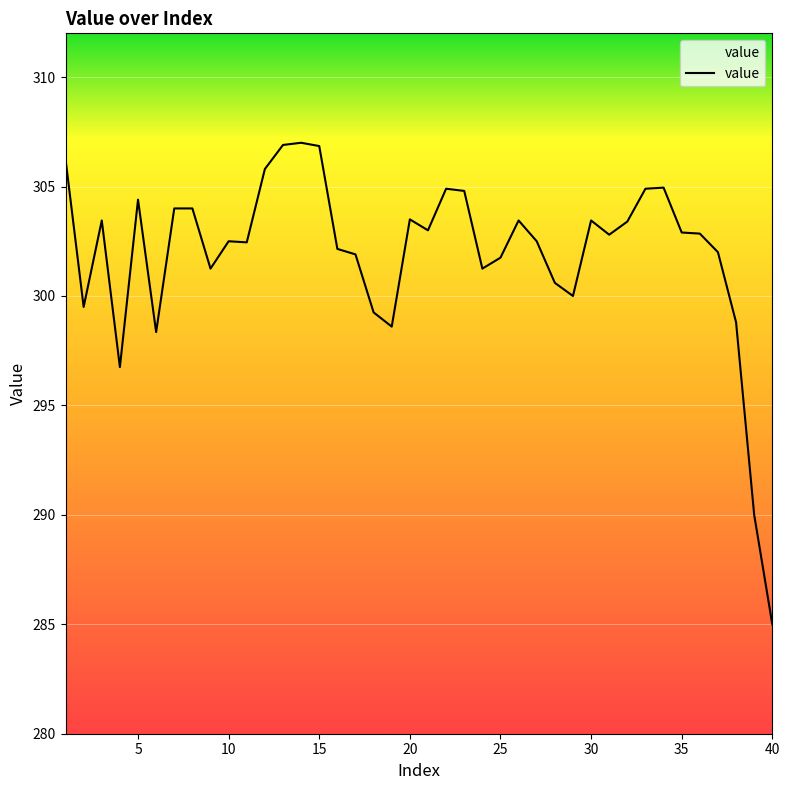

What is the greatest value displayed?

307.0